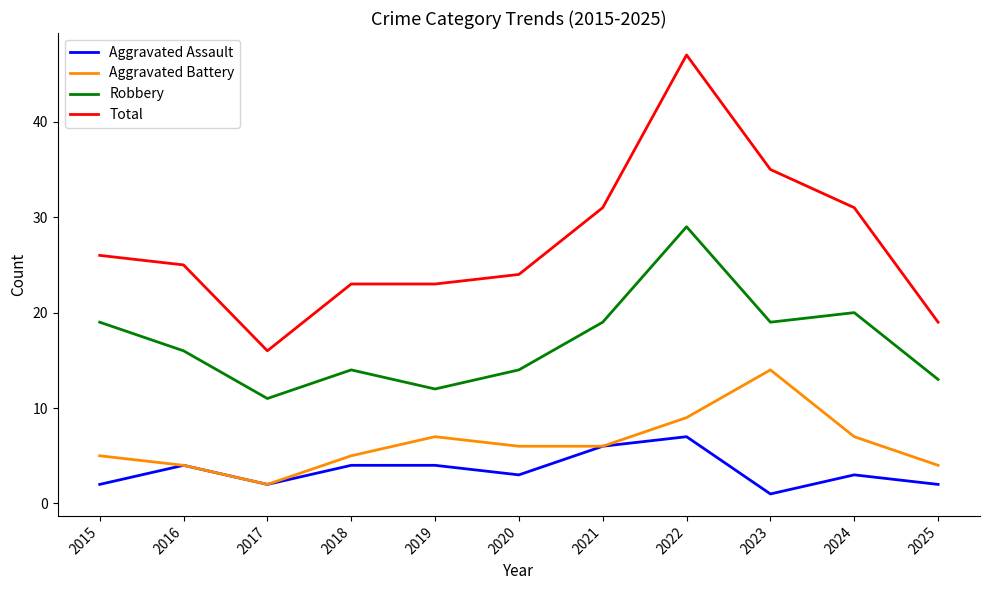

How many categories are shown in the chart?

11